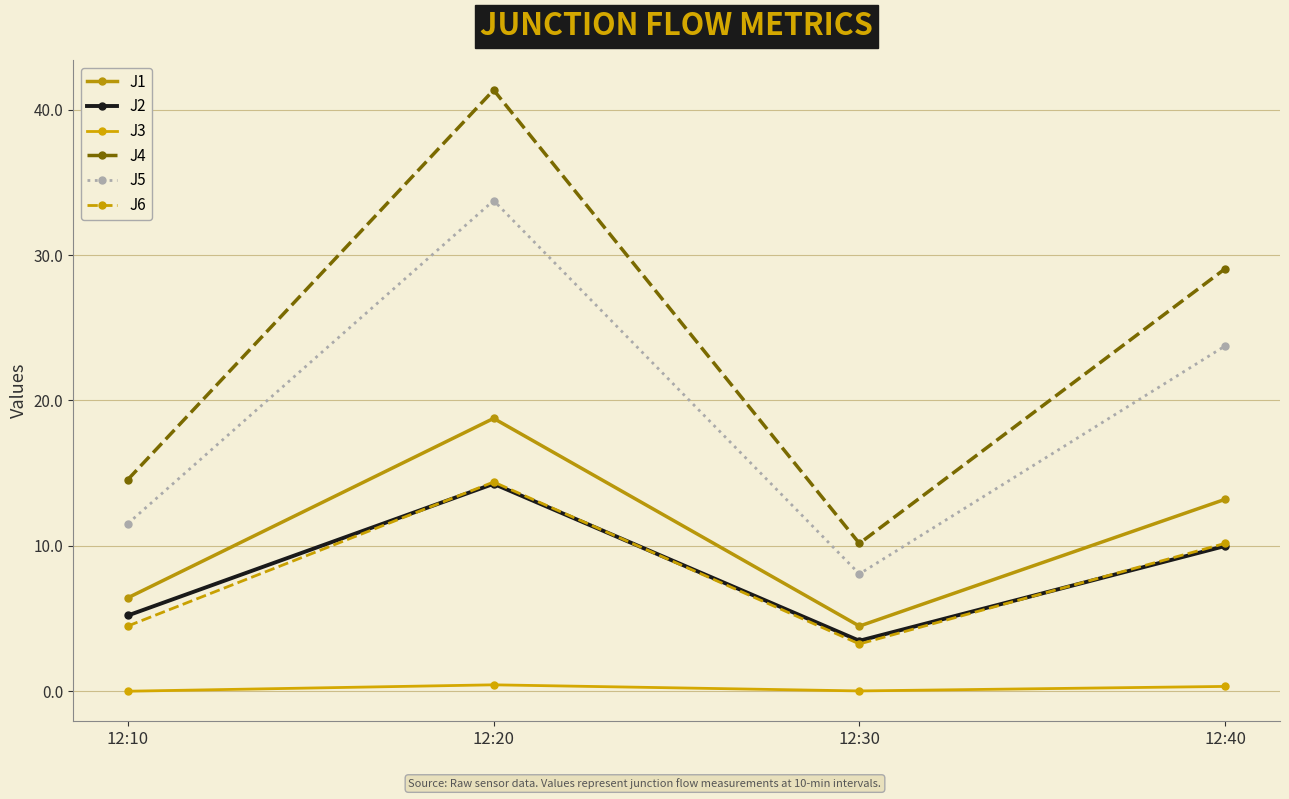

Reading left to right, extract all data points from this chart.

J1: 12:10=6.4	12:20=18.8	12:30=4.5	12:40=13.2
J2: 12:10=5.2	12:20=14.3	12:30=3.5	12:40=10.0
J3: 12:10=0.0	12:20=0.4	12:30=0.0	12:40=0.3
J4: 12:10=14.6	12:20=41.3	12:30=10.2	12:40=29.1
J5: 12:10=11.5	12:20=33.7	12:30=8.1	12:40=23.8
J6: 12:10=4.5	12:20=14.4	12:30=3.2	12:40=10.2